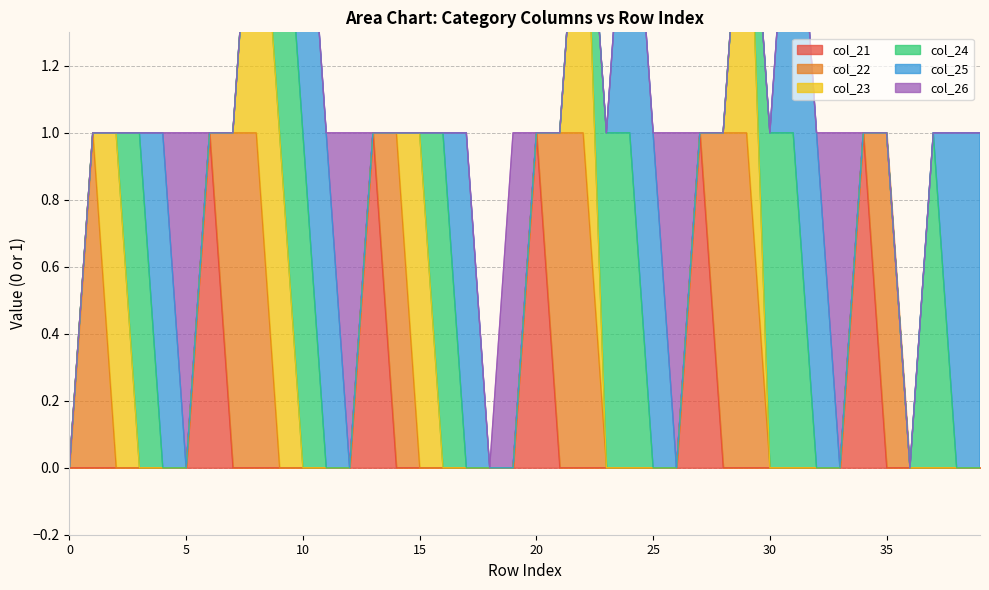

True or false: col_23 and col_21 cross at least once.

False